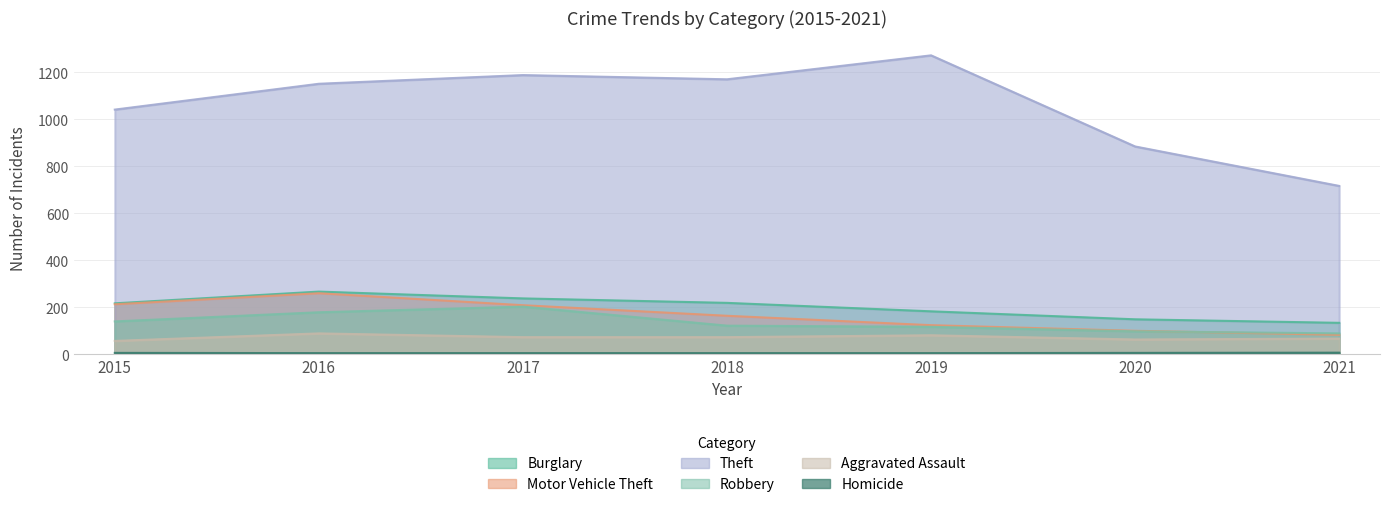

What is the lowest value of the Robbery series?

88